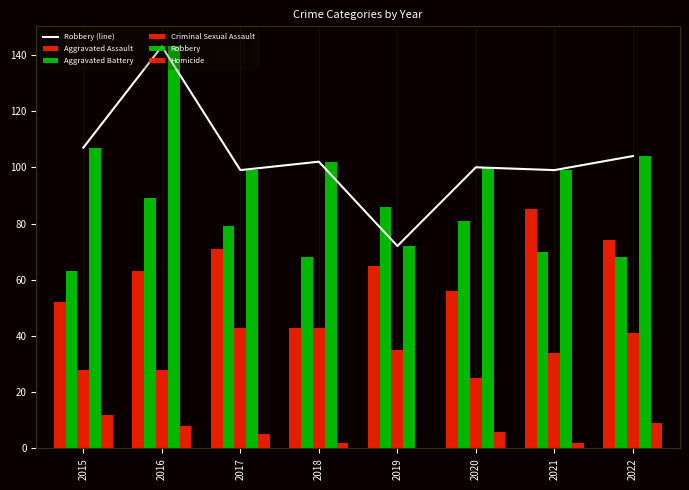

Between 2022 and 2019, which is larger?

2022